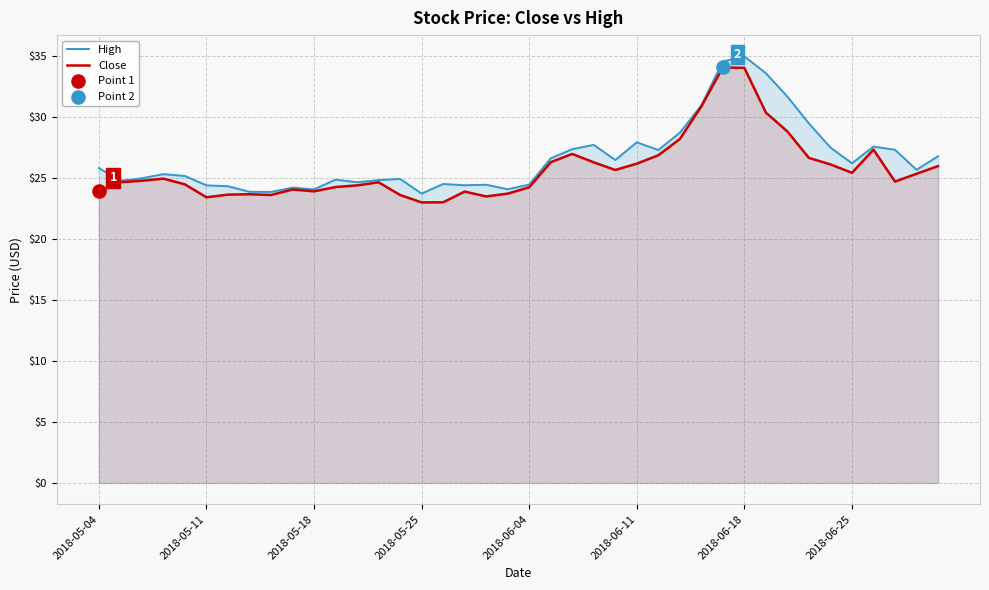

Which series contains the lowest Y value?

Close